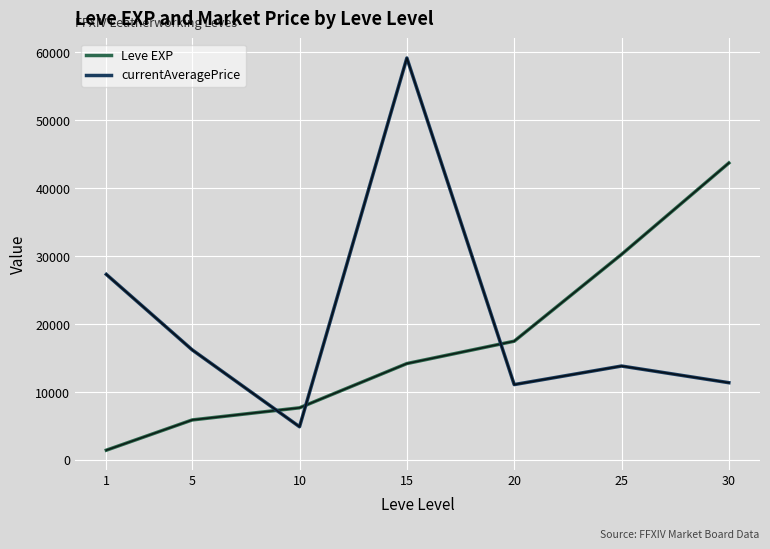

What is the difference between the second highest and second lowest values in the Leve EXP series?

24380.0